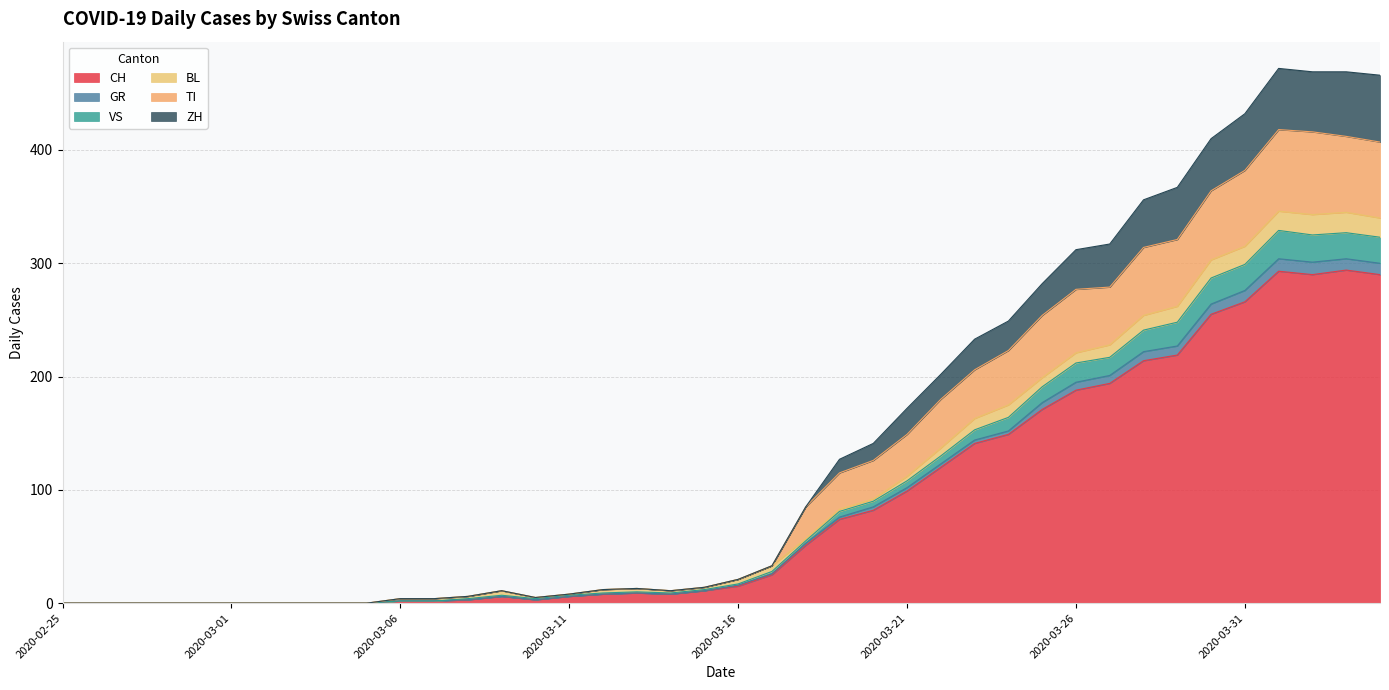

The value of CH at 2020-02-25 is 0. True or false?

True